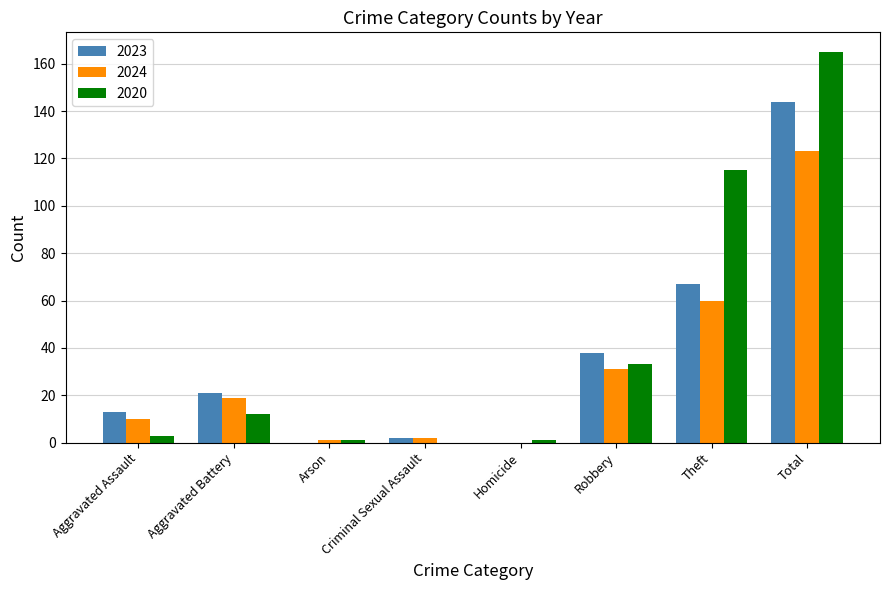

What is the sum of all 2024 values?

246